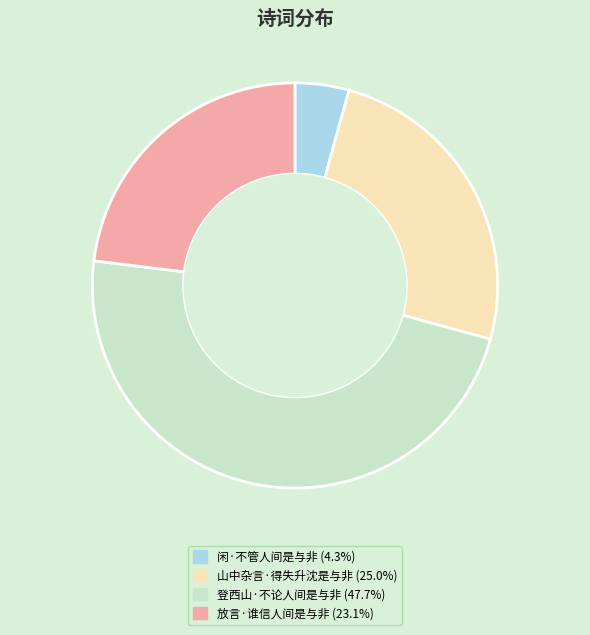

Between 登西山·不论人间是与非 and 山中杂言·得失升沈是与非, which is larger?

登西山·不论人间是与非